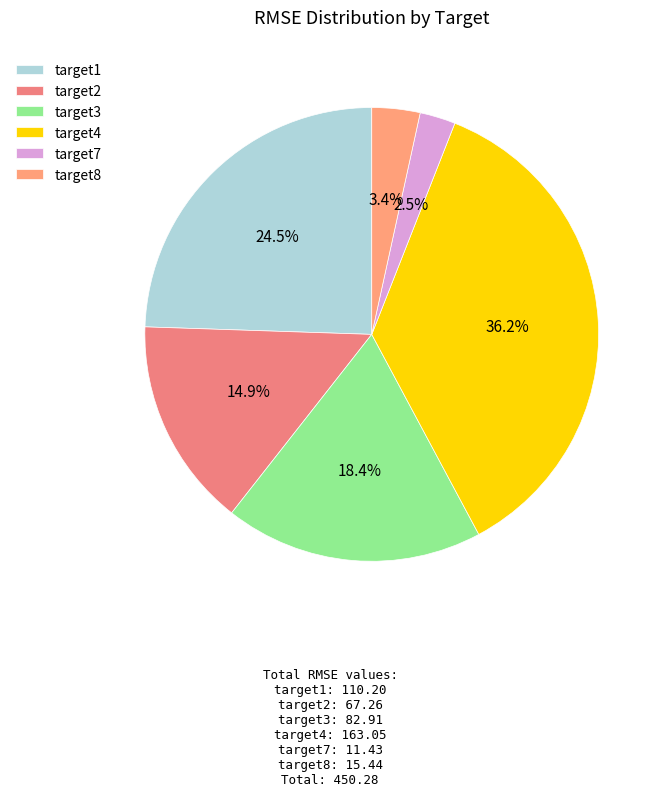

To the nearest percent, what is the average slice percentage?

17%